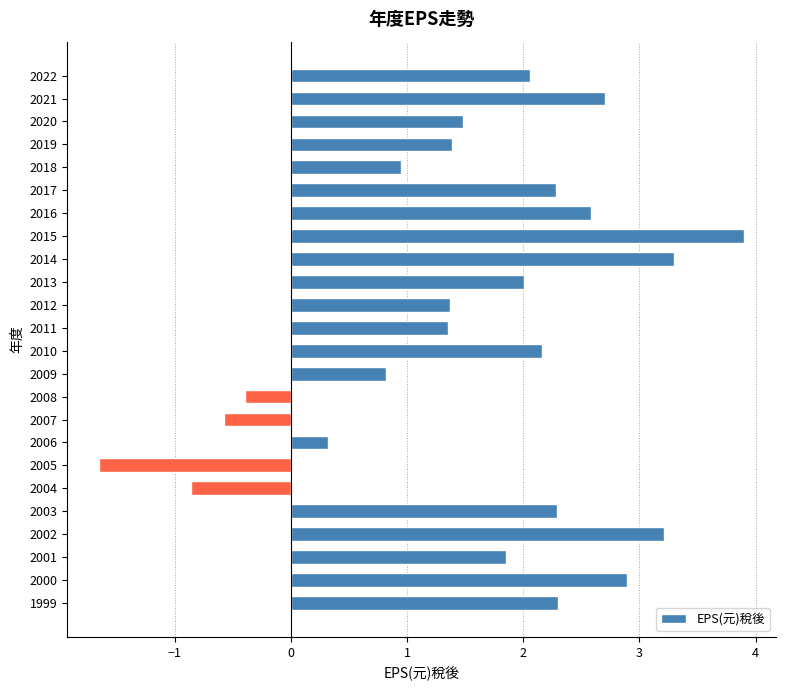

What is the value of the 20th bar from the top?

2.3